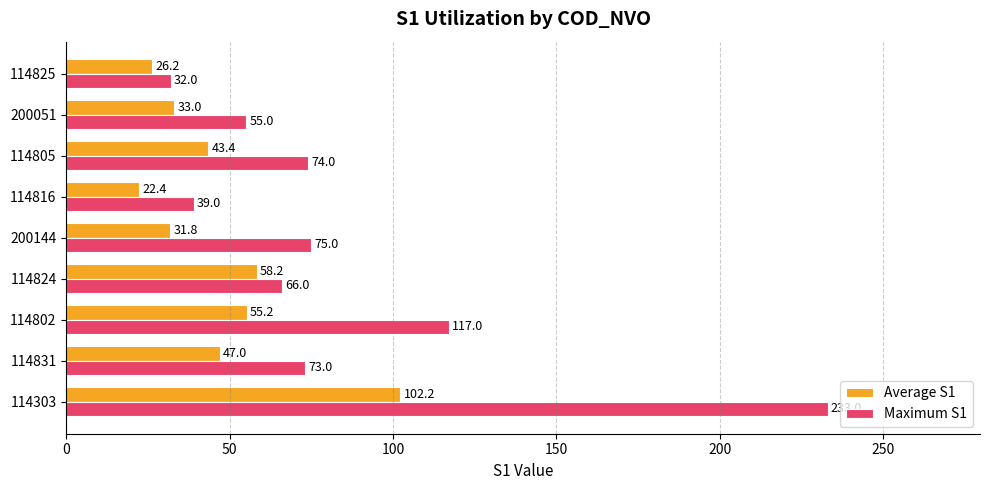

What is the lowest value of the Average S1 series?

22.4